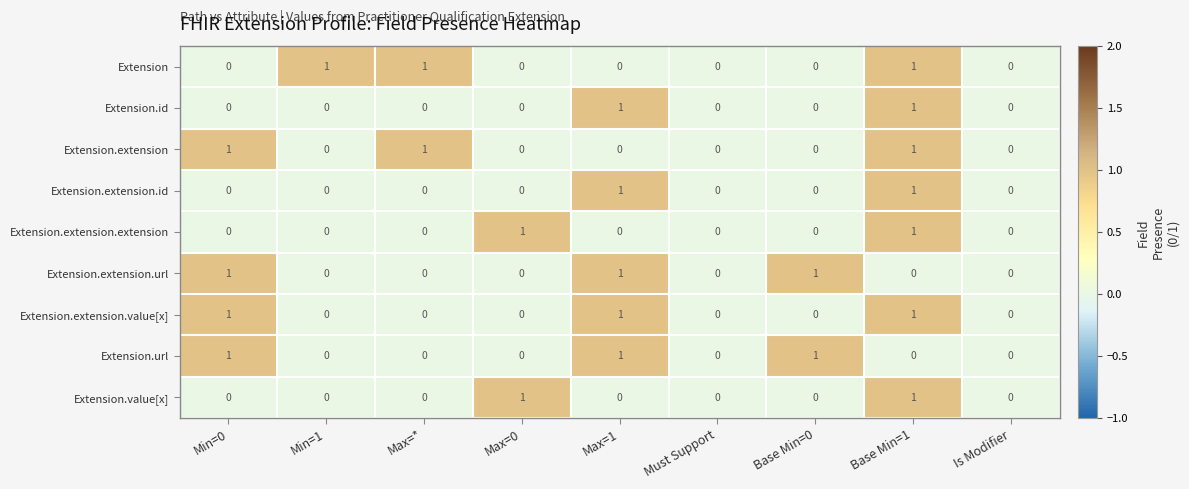

Which series changed the most between Min=1 and Max=*?

Extension.extension